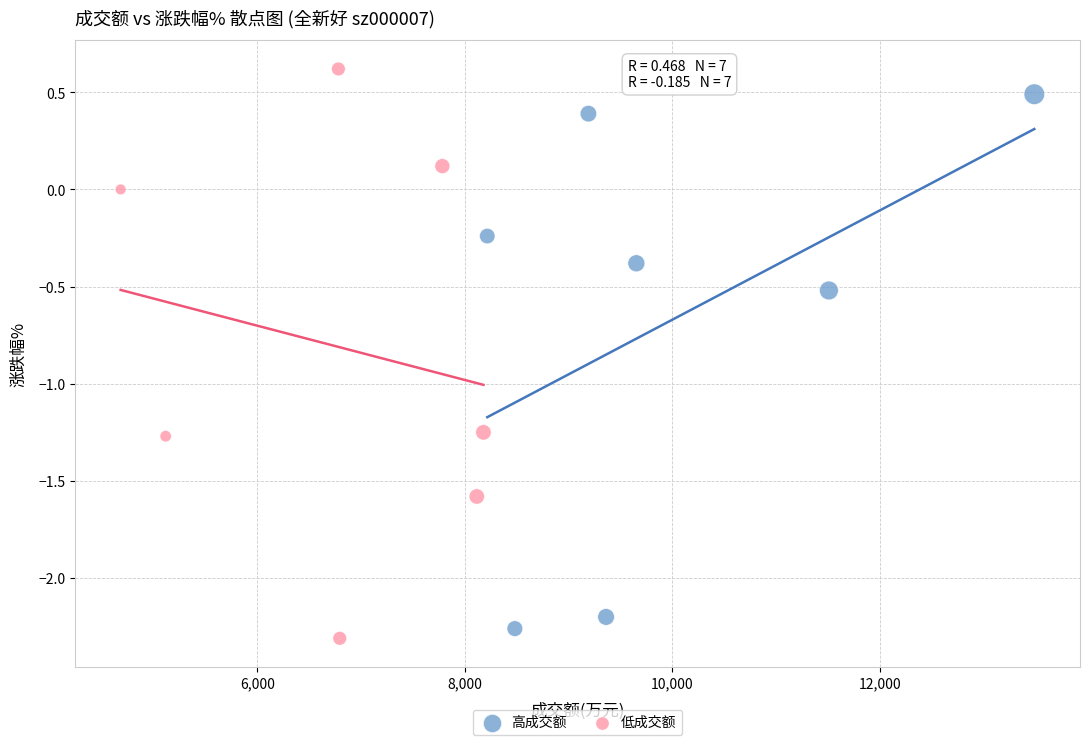

Which series has the largest Y range (max minus min)?

低成交额